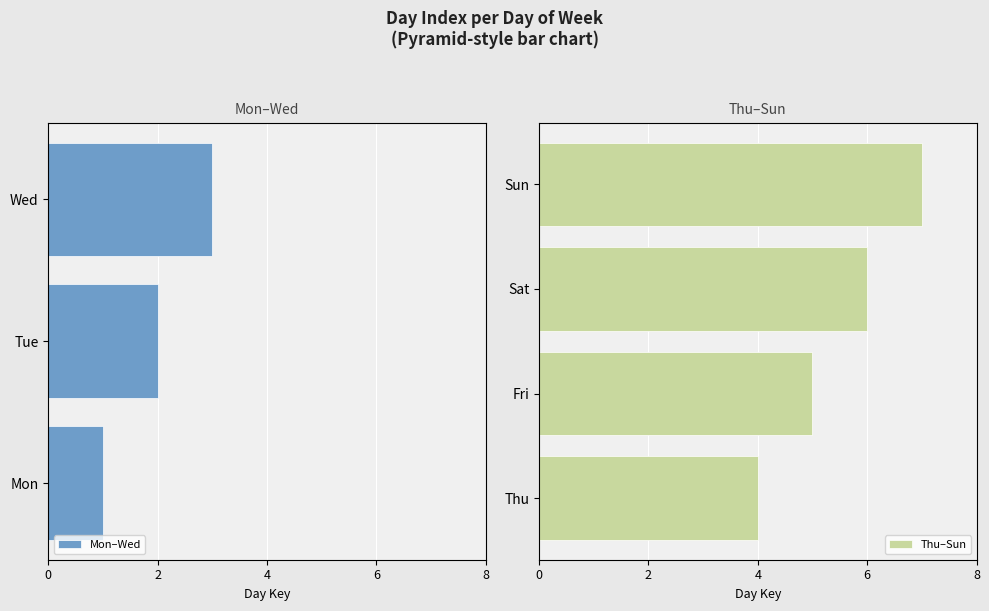

List the labels in order of value, largest first.

Sun, Sat, Fri, Thu, Wed, Tue, Mon